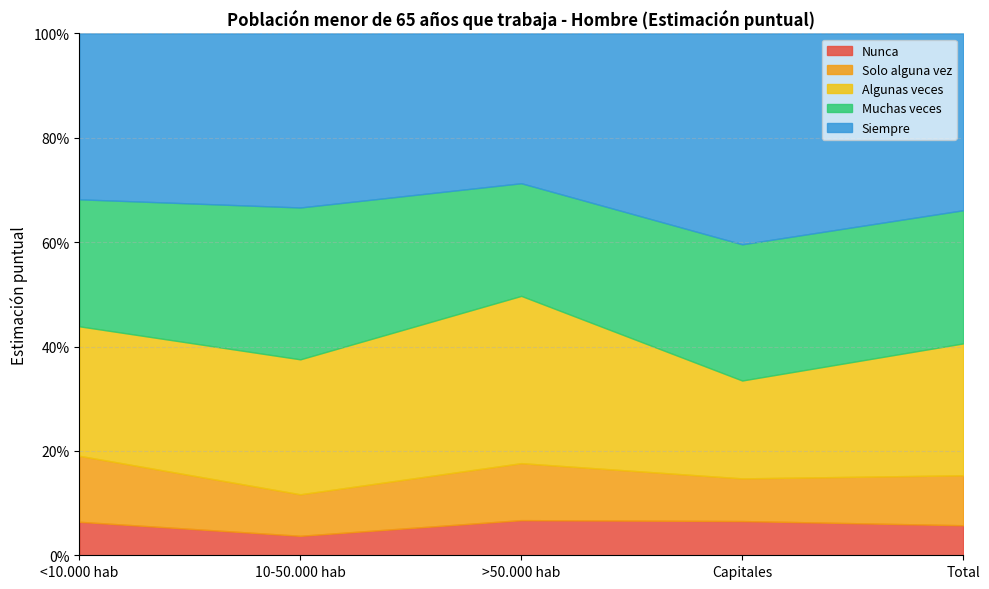

The Siempre series shows 0.3 at >50.000 hab. True or false?

True